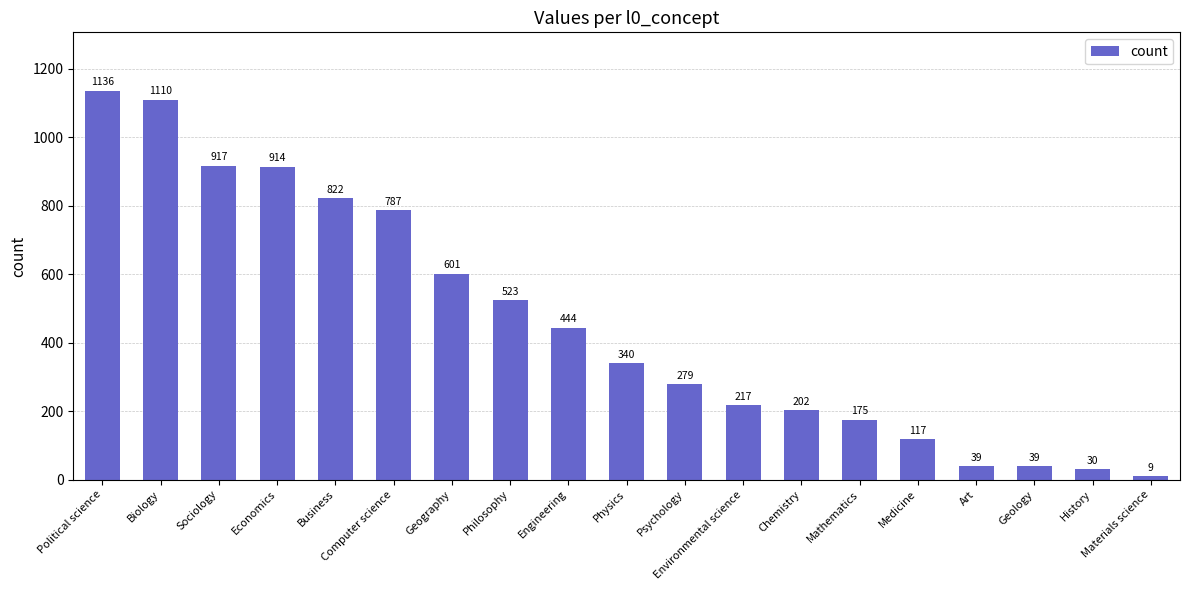

What value does the data have at Engineering?

444